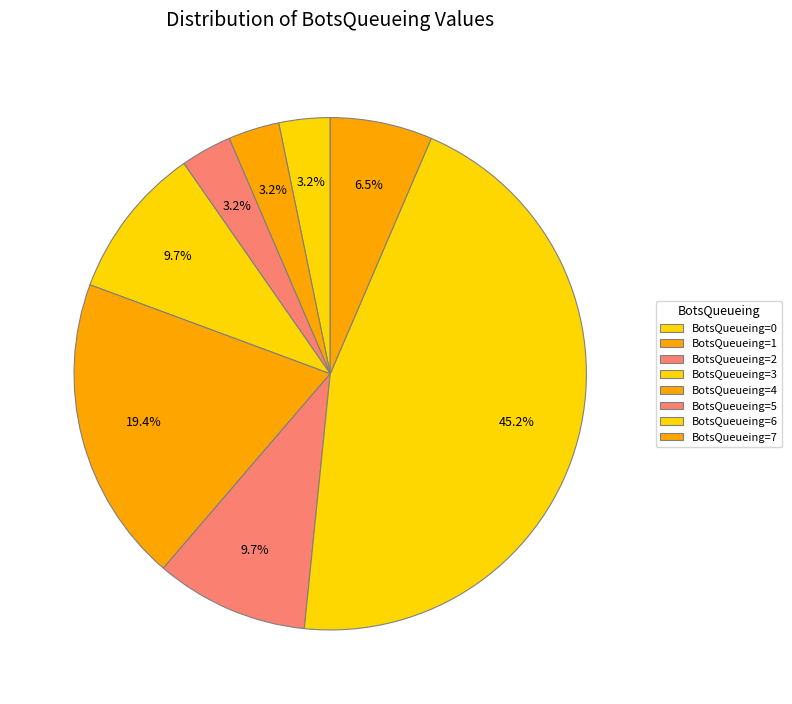

How many slices are in this pie chart?

8